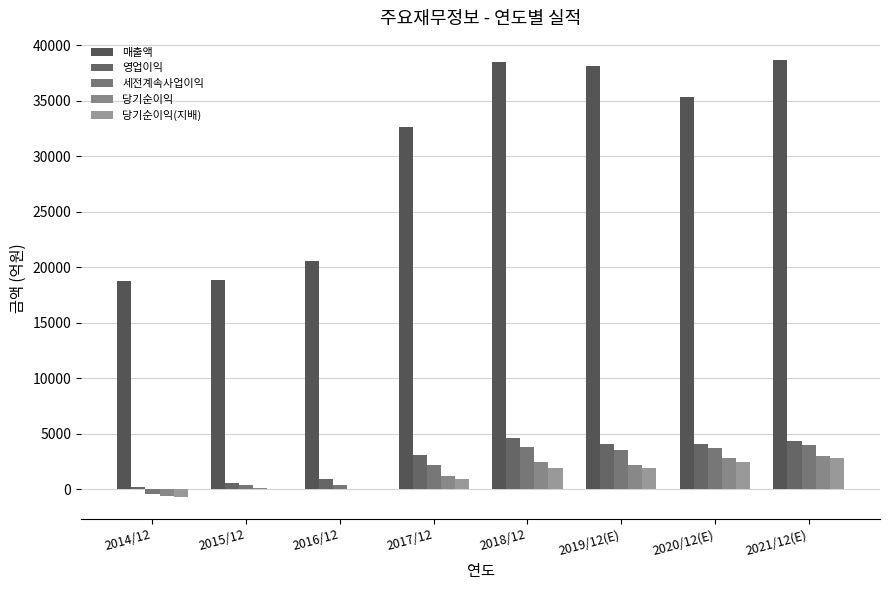

The 매출액 series shows 38107 at 2019/12(E). True or false?

True